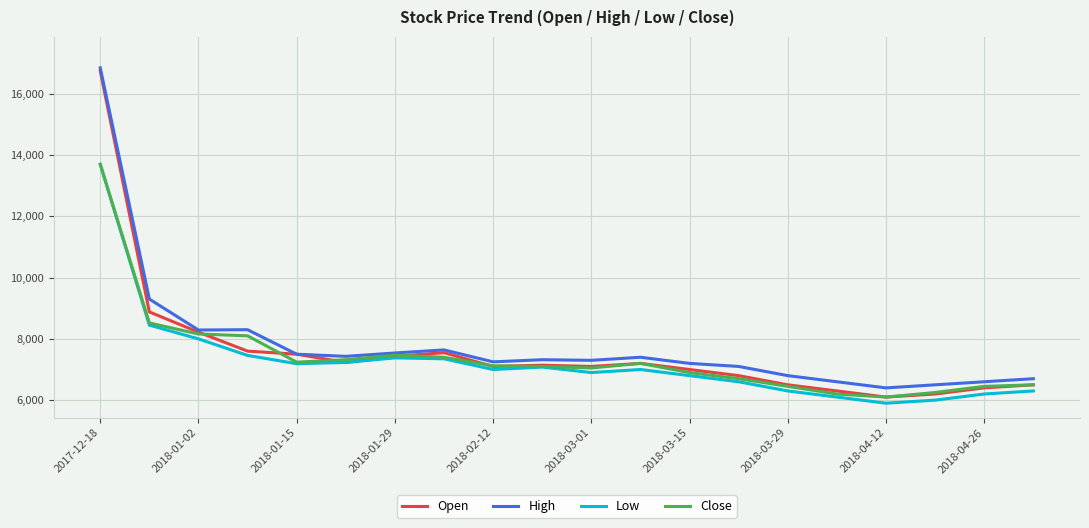

Does the chart have visible grid lines?

Yes